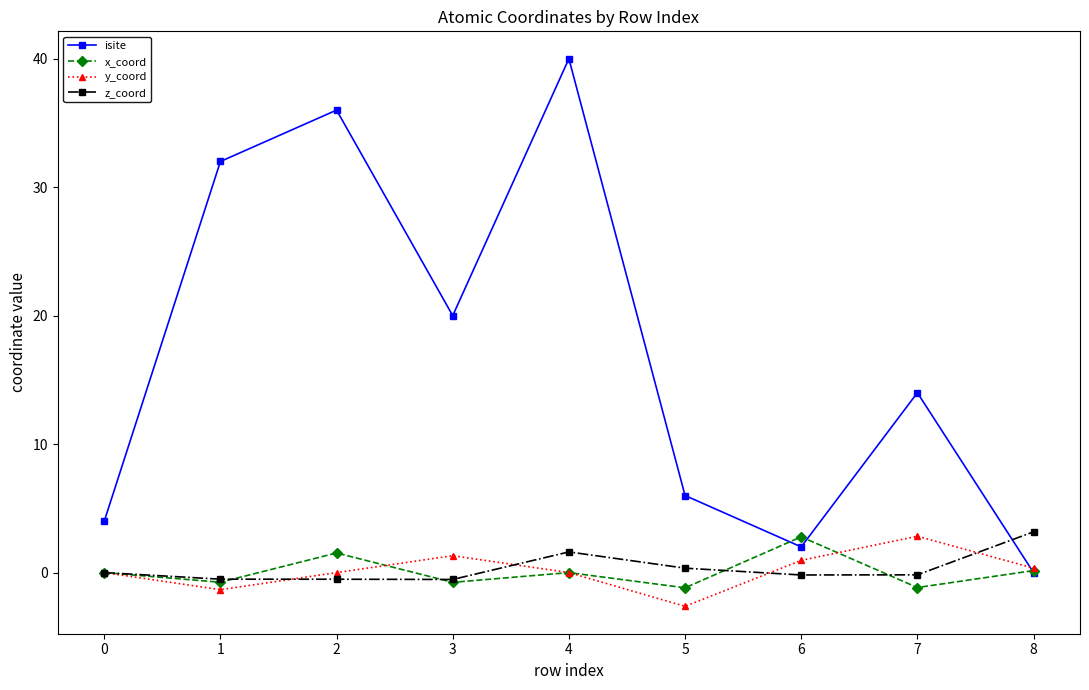

Is it true that isite equals 6.0 at 5?

True